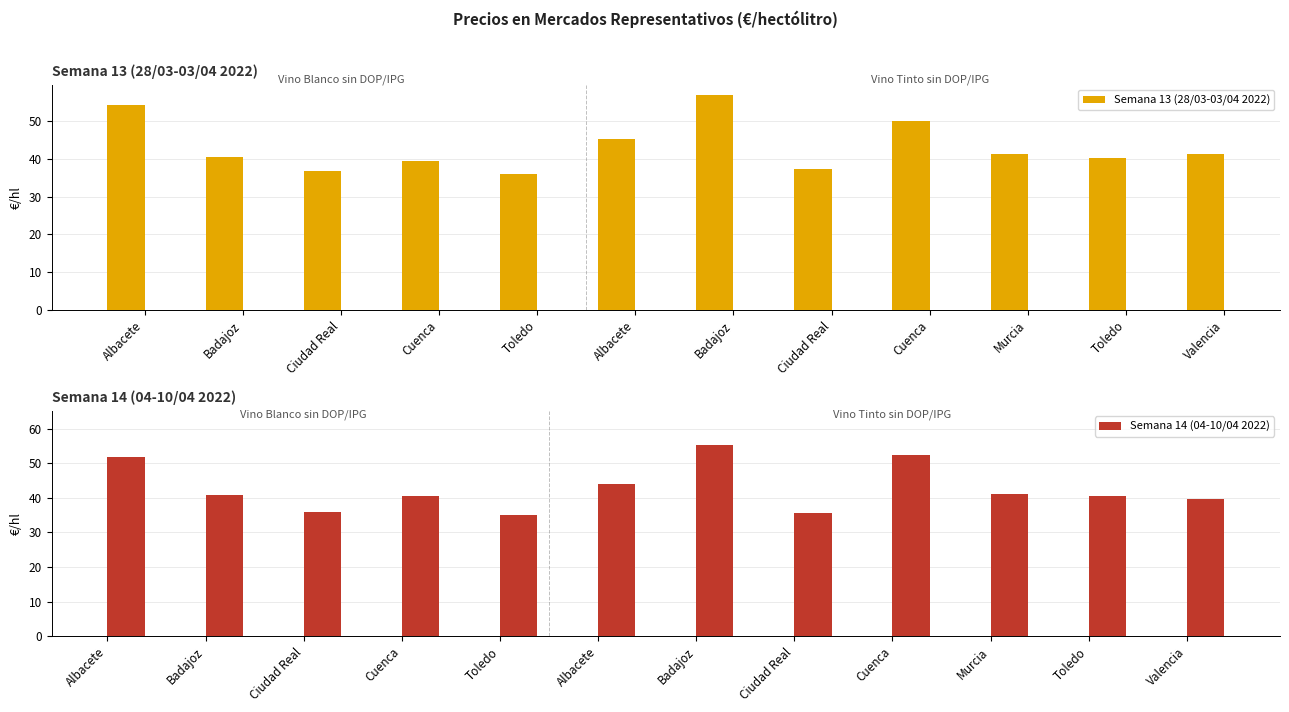

At which label is Semana 14 (04-10/04 2022) closest to 45?

Albacete